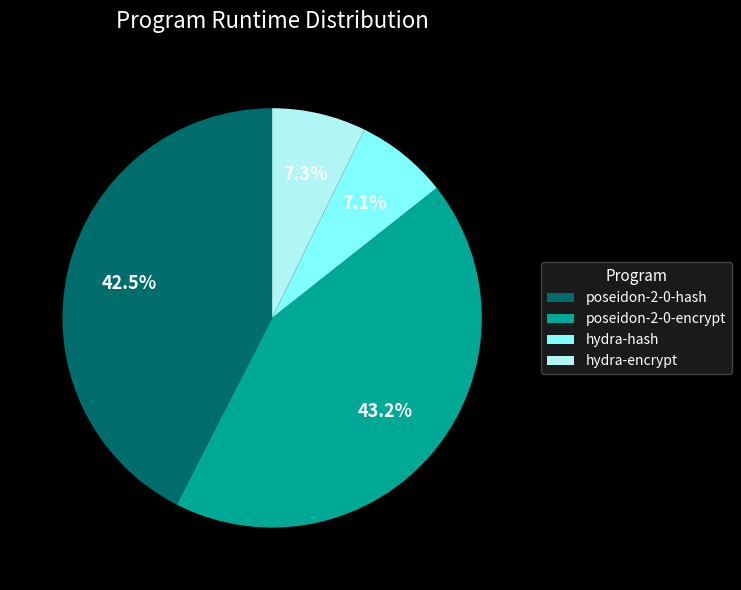

What percentage is the poseidon-2-0-encrypt slice, to the nearest percent?

43%